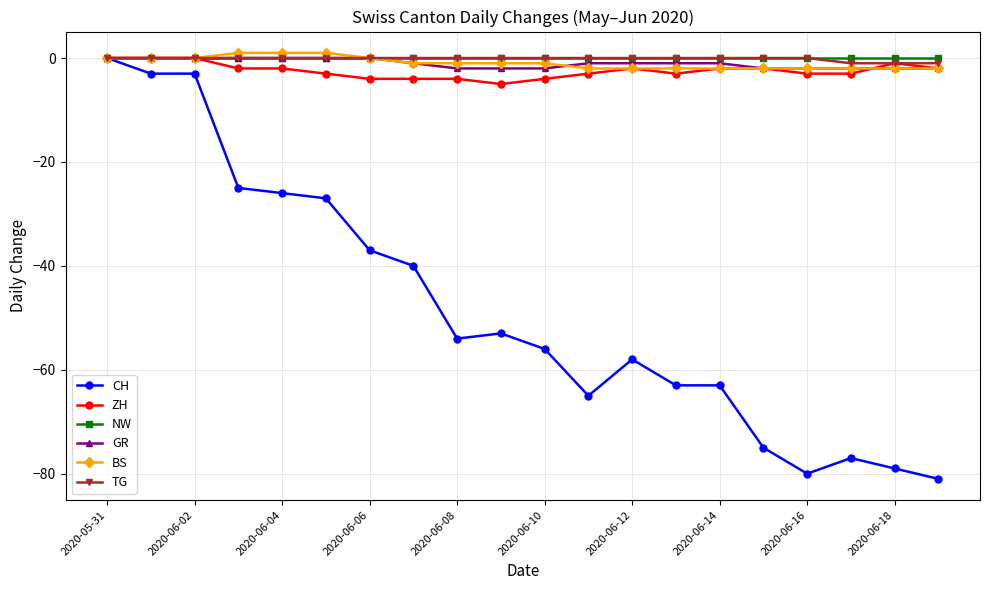

What is the value of the ZH point at the 19th from the left?

-1